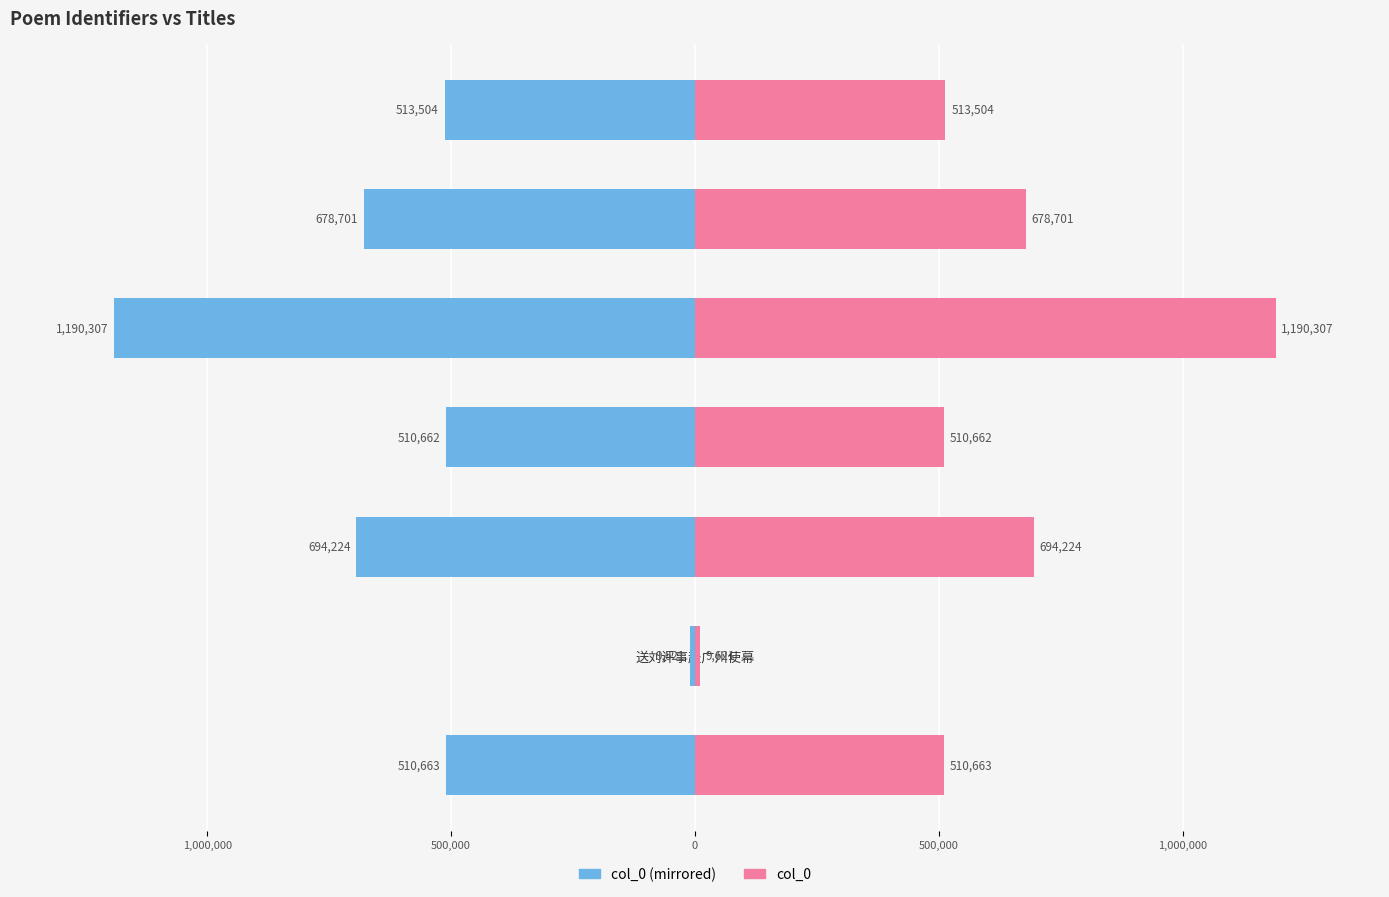

What is the sum of the col_0 (right) values at 送刘评事赴广州使幕 and 送户部吴廷宪主事赴广西提学佥事得文字?

1703811